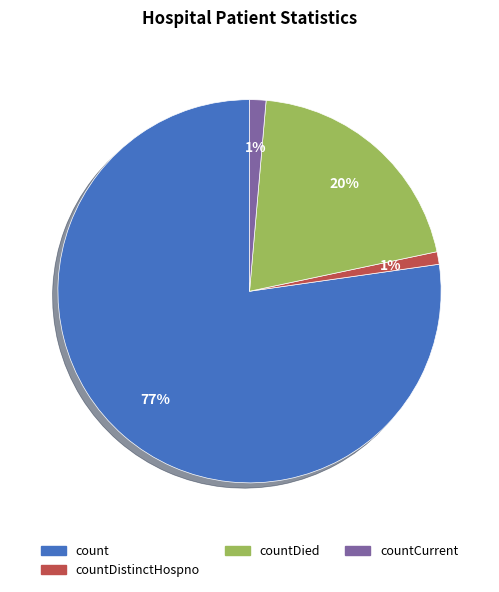

To the nearest percent, what is the average slice percentage?

25%